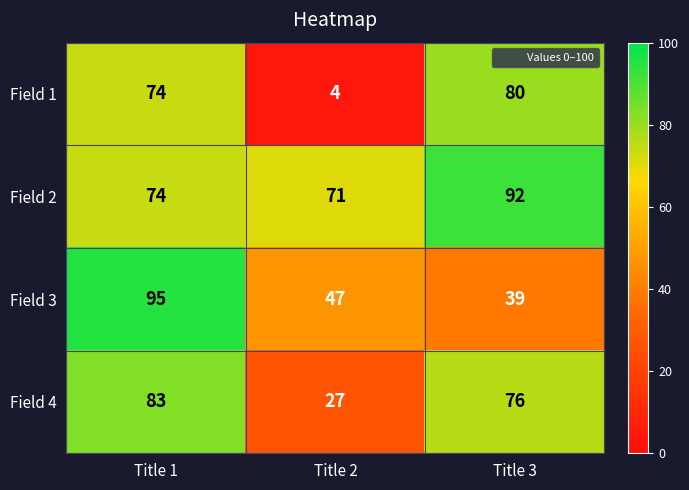

The value of Field 2 at Title 2 is 127. True or false?

False